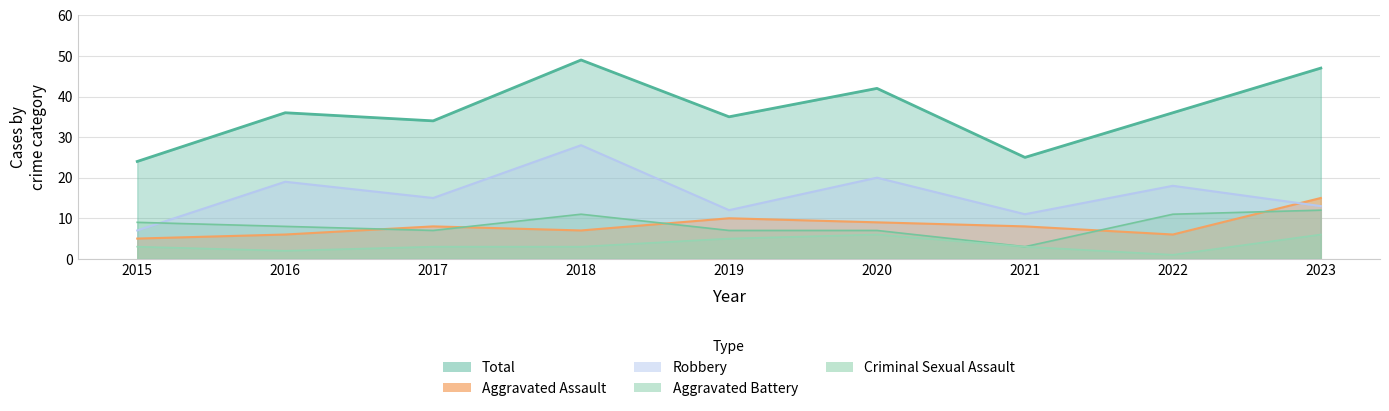

Which label corresponds to the smallest value in the chart?

2022